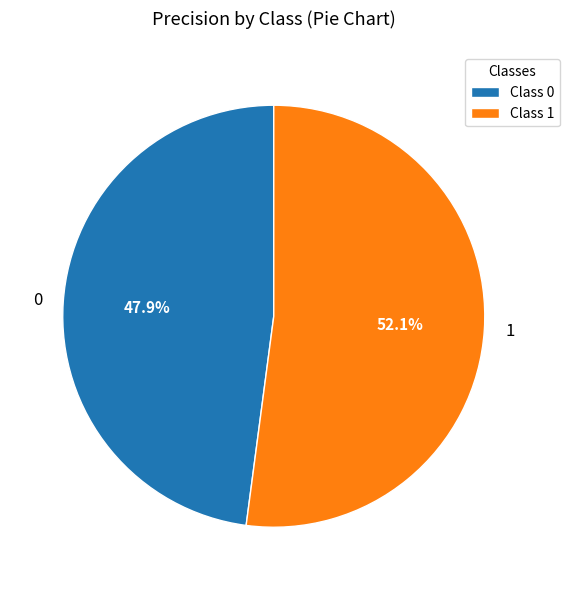

Which has a higher value, 0 or 1?

1